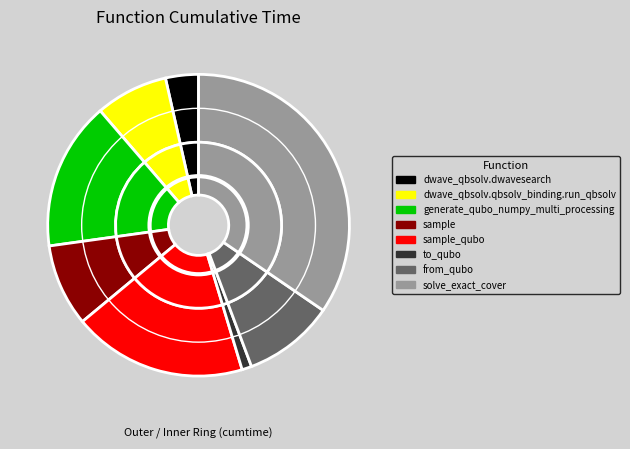

How much of the chart is everything except sample_qubo?

81.4%